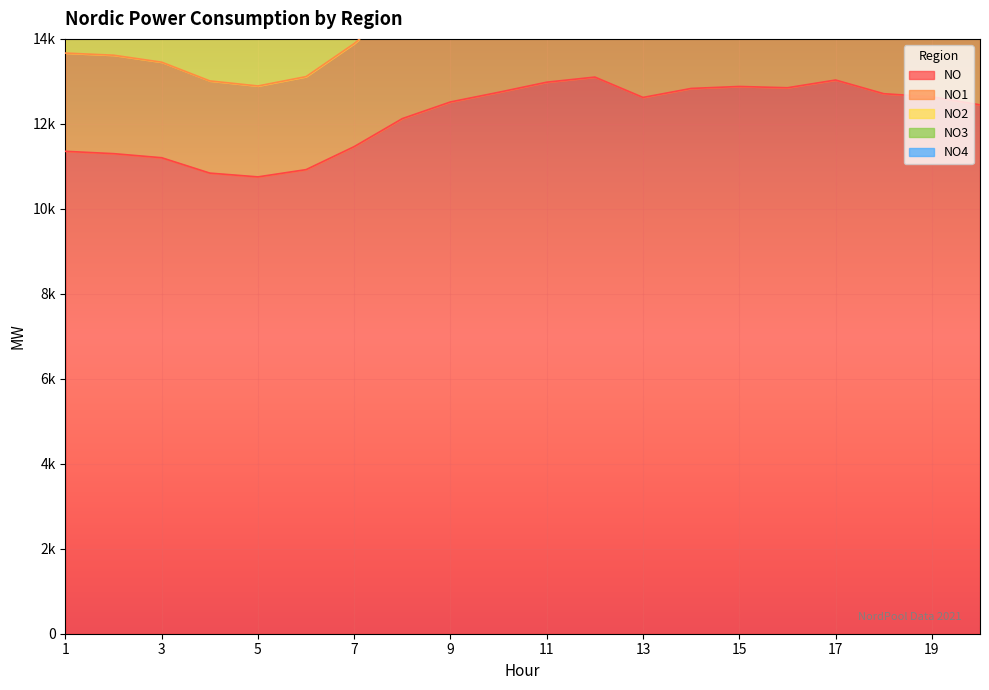

Which label corresponds to the smallest value in the chart?

5